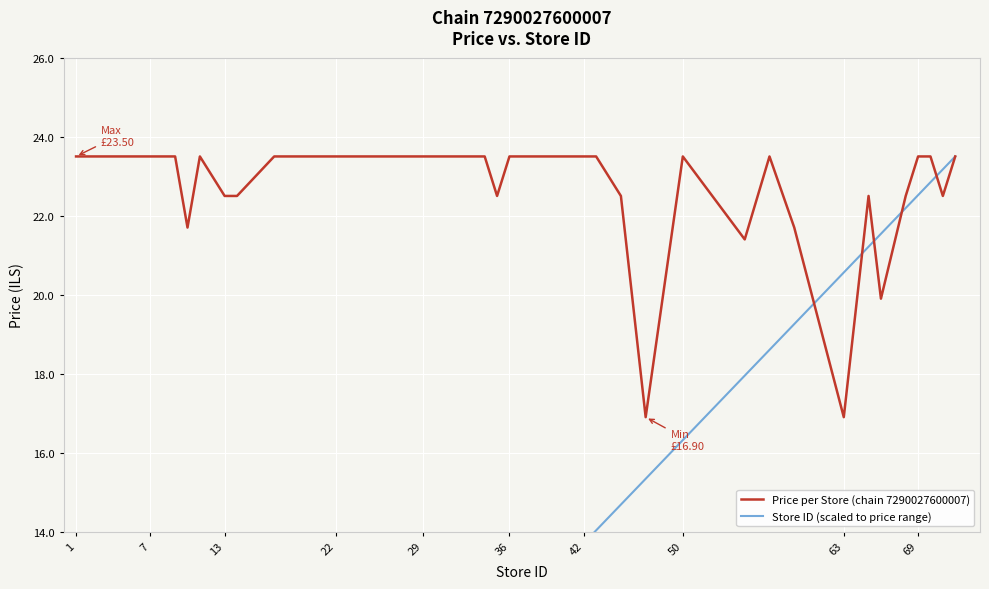

What are all the series names shown in the legend?

Price per Store (chain 7290027600007), Store ID (scaled to price range)